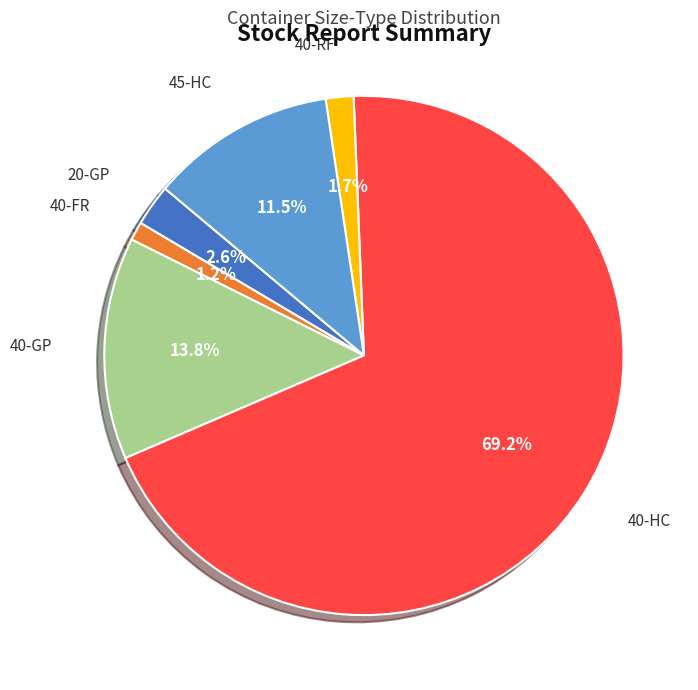

Count the number of slices in the pie.

6